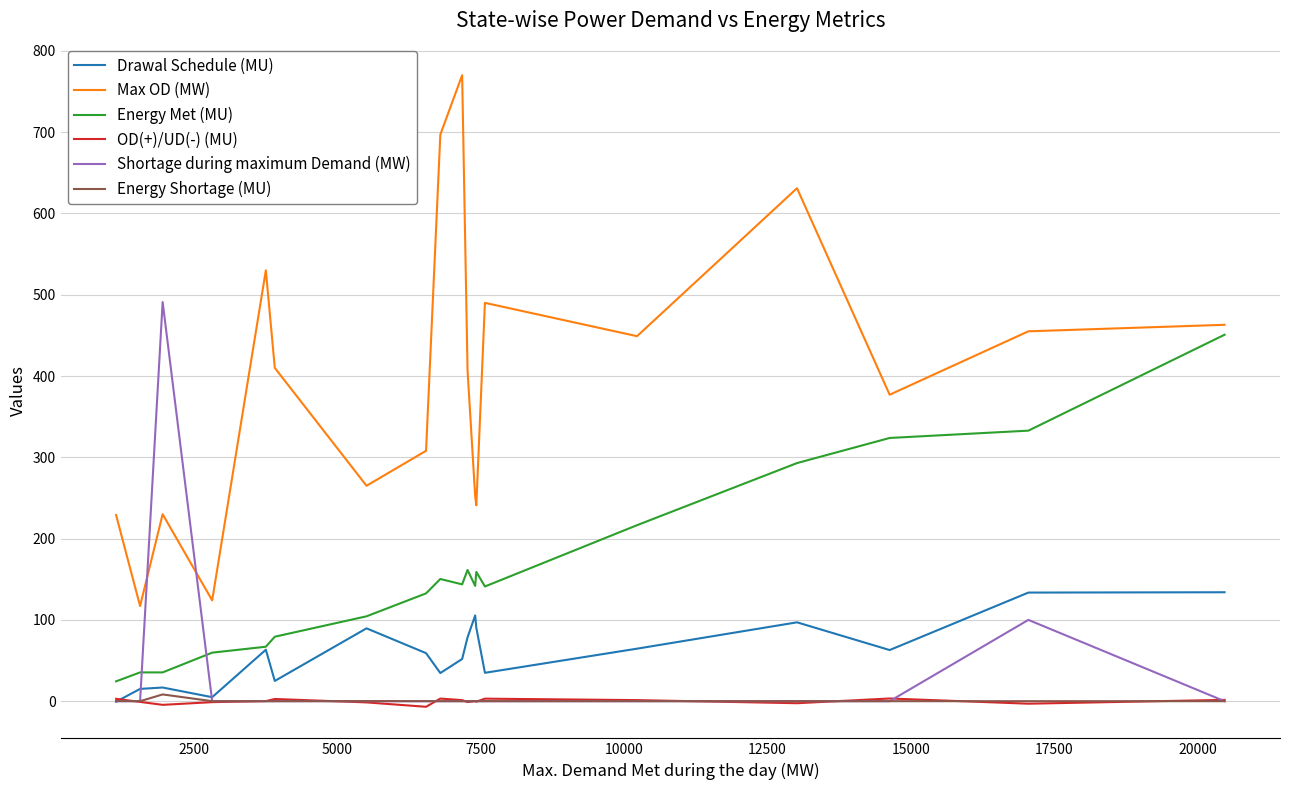

What is the sum of all OD(+)/UD(-) (MU) values?

-2.7